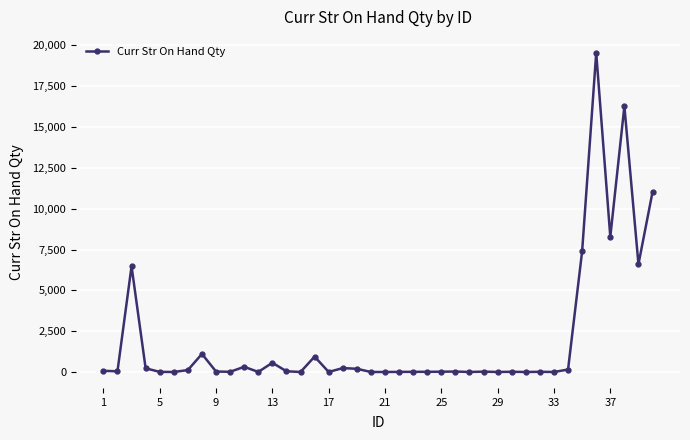

Count the number of data series in this chart.

1